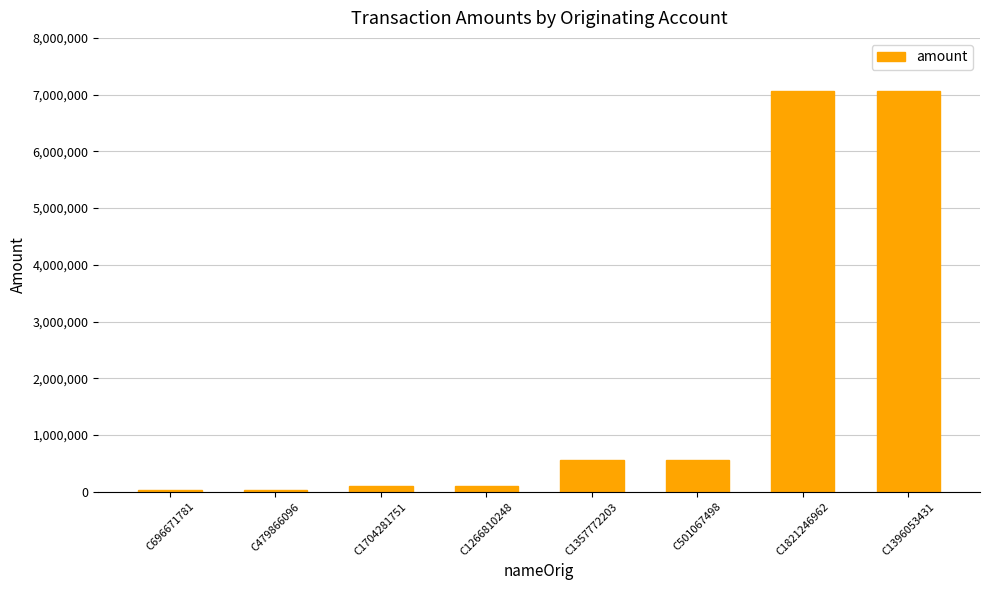

Approximately how many times larger is the value at C1266810248 compared to C501067498?

0.2